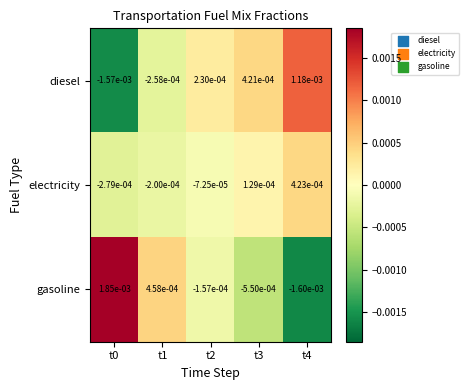

At t3, list the series in order from largest to smallest.

diesel, electricity, gasoline